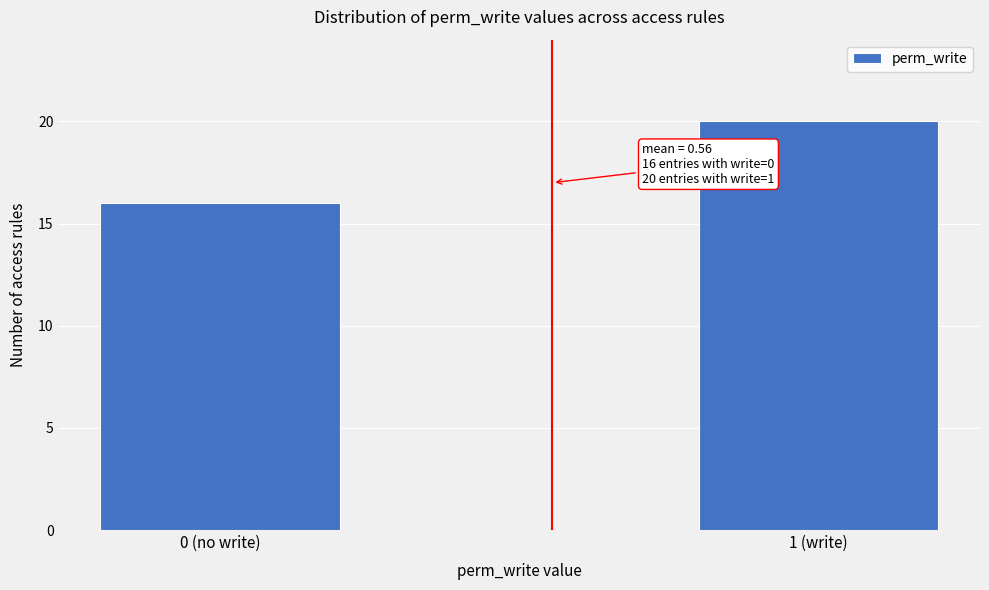

Reading left to right, list all the values displayed in this chart.

16	20